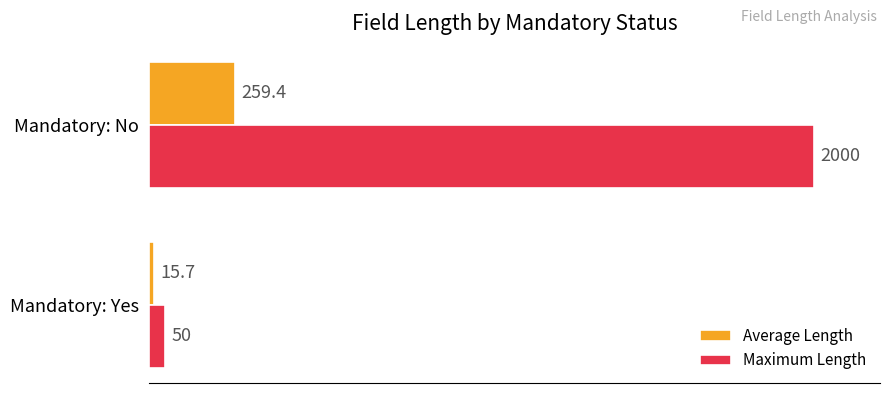

What is the difference between the maximum and minimum values in the Maximum Length series?

1950.0